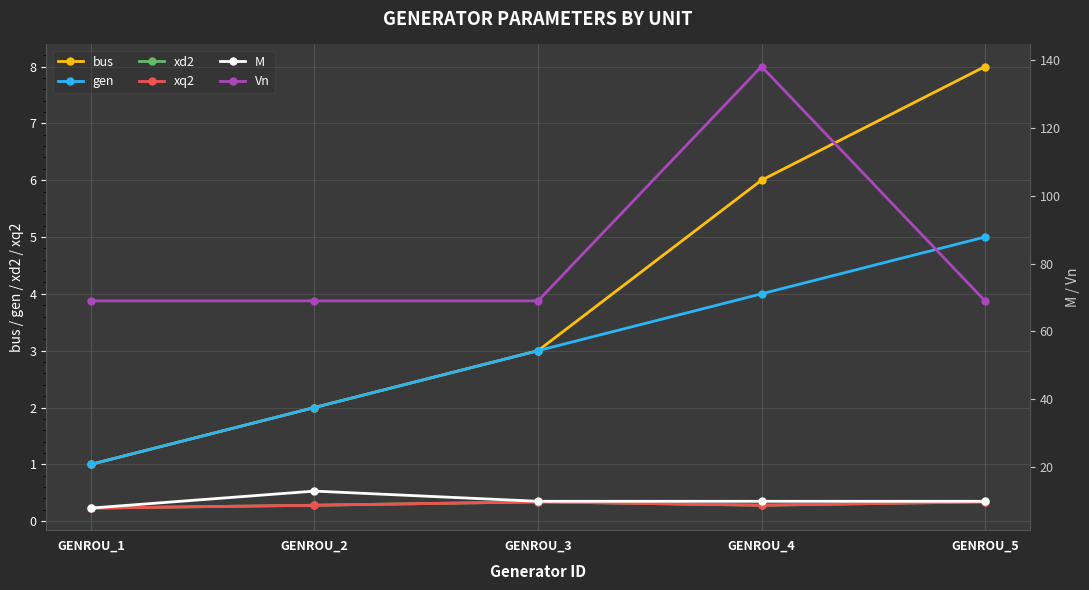

Reading right to left, list all the values displayed in this chart.

bus: GENROU_5=8.0	GENROU_4=6.0	GENROU_3=3.0	GENROU_2=2.0	GENROU_1=1.0
gen: GENROU_5=5.0	GENROU_4=4.0	GENROU_3=3.0	GENROU_2=2.0	GENROU_1=1.0
xd2: GENROU_5=0.3	GENROU_4=0.3	GENROU_3=0.3	GENROU_2=0.3	GENROU_1=0.2
xq2: GENROU_5=0.3	GENROU_4=0.3	GENROU_3=0.3	GENROU_2=0.3	GENROU_1=0.2
M: GENROU_5=10.0	GENROU_4=10.0	GENROU_3=10.0	GENROU_2=13.0	GENROU_1=8.0
Vn: GENROU_5=69.0	GENROU_4=138.0	GENROU_3=69.0	GENROU_2=69.0	GENROU_1=69.0